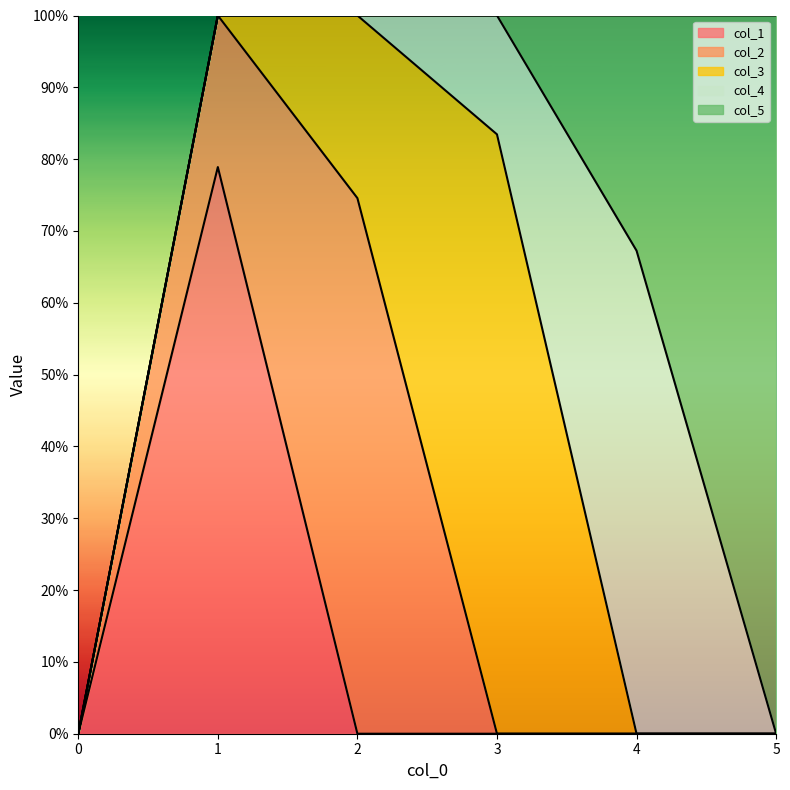

Which series changed the most between 0 and 4?

col_4